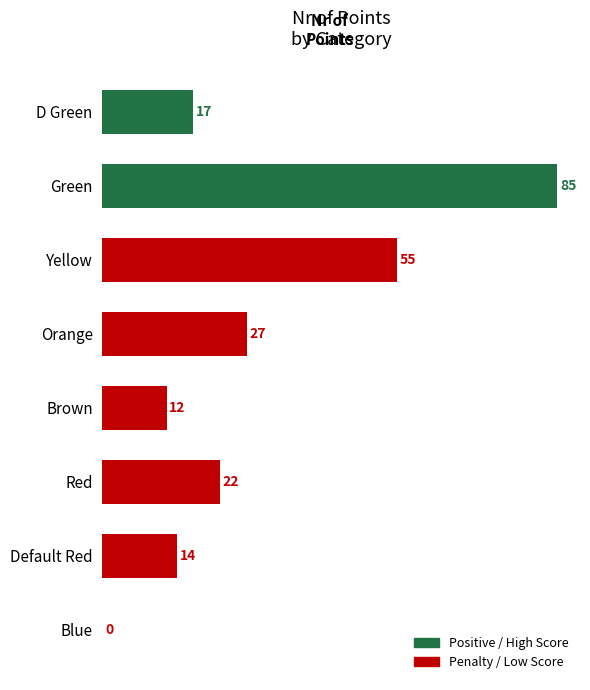

What is the greatest value displayed?

85